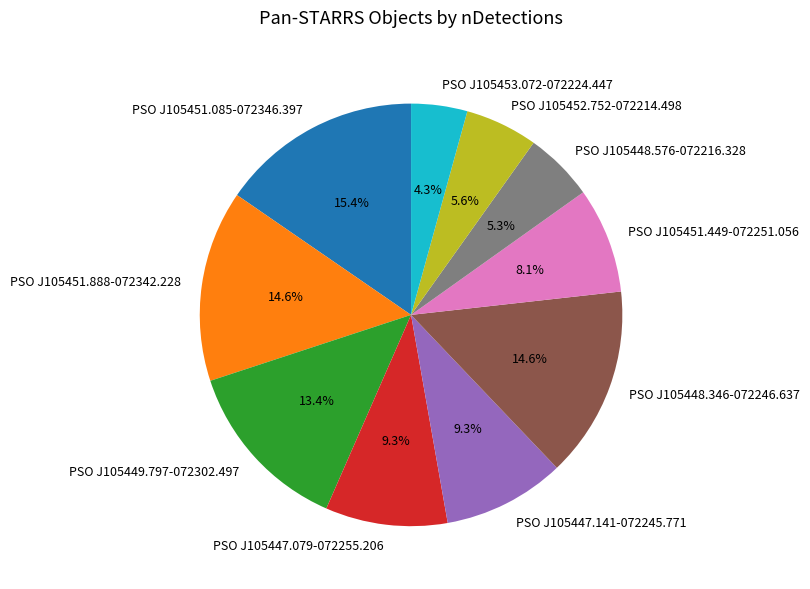

To the nearest percent, what is the combined percentage of PSO J105452.752-072214.498 and PSO J105451.085-072346.397?

21%